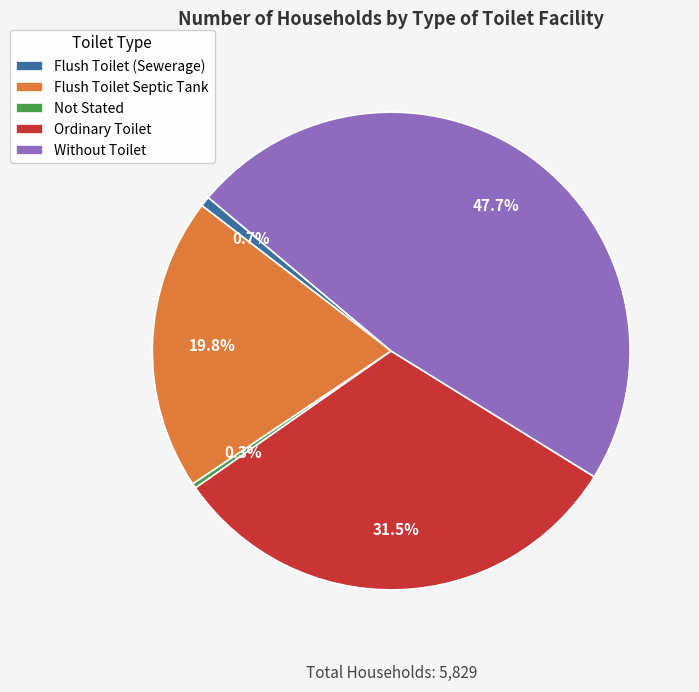

What percentage is NOT represented by Flush Toilet (Sewerage)?

99.3%